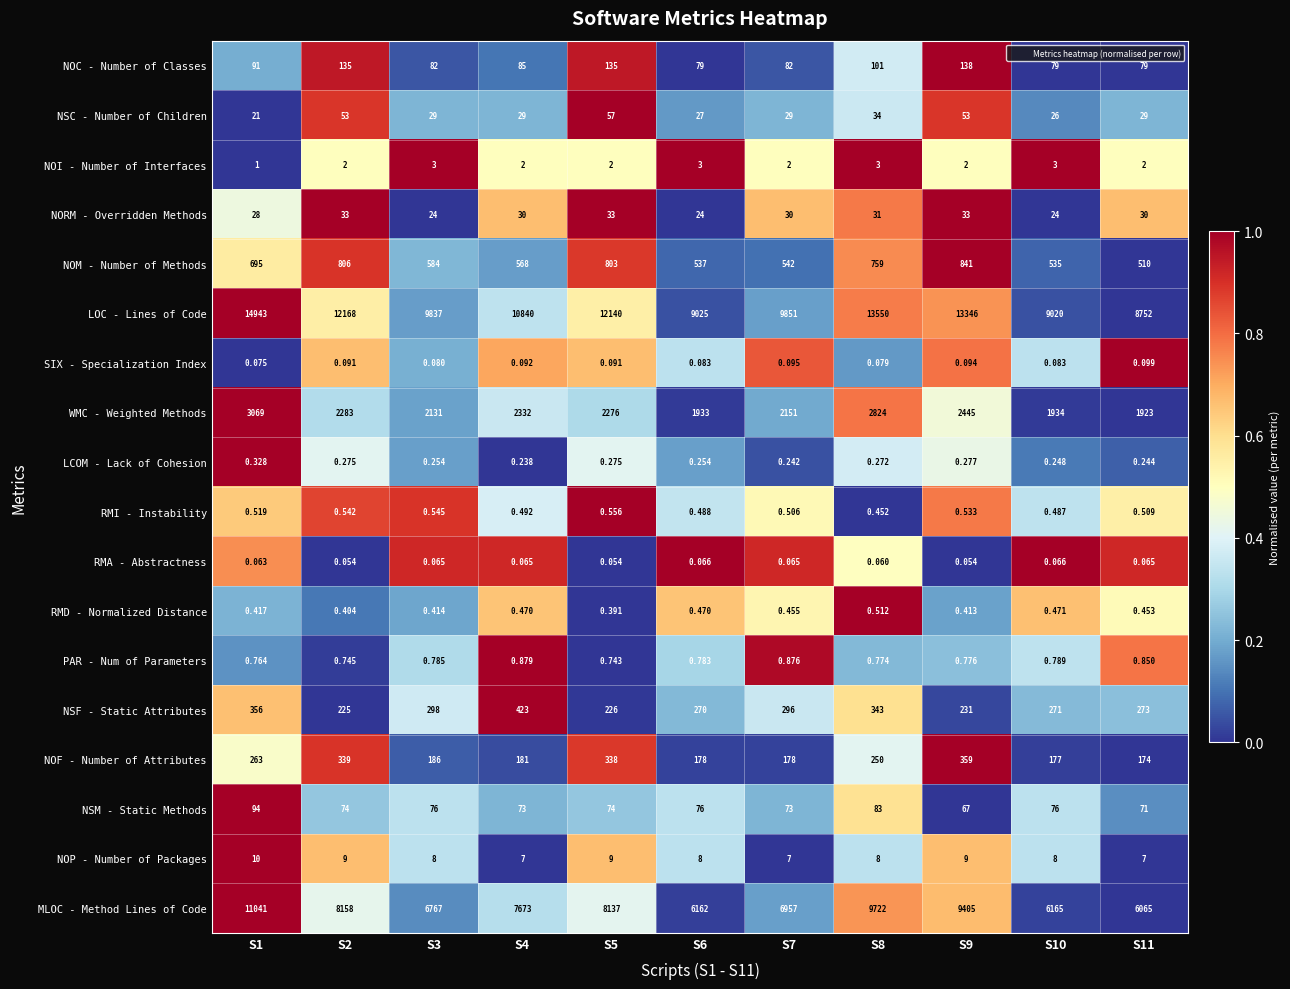

Which series has the largest range (max minus min)?

LOC - Lines of Code